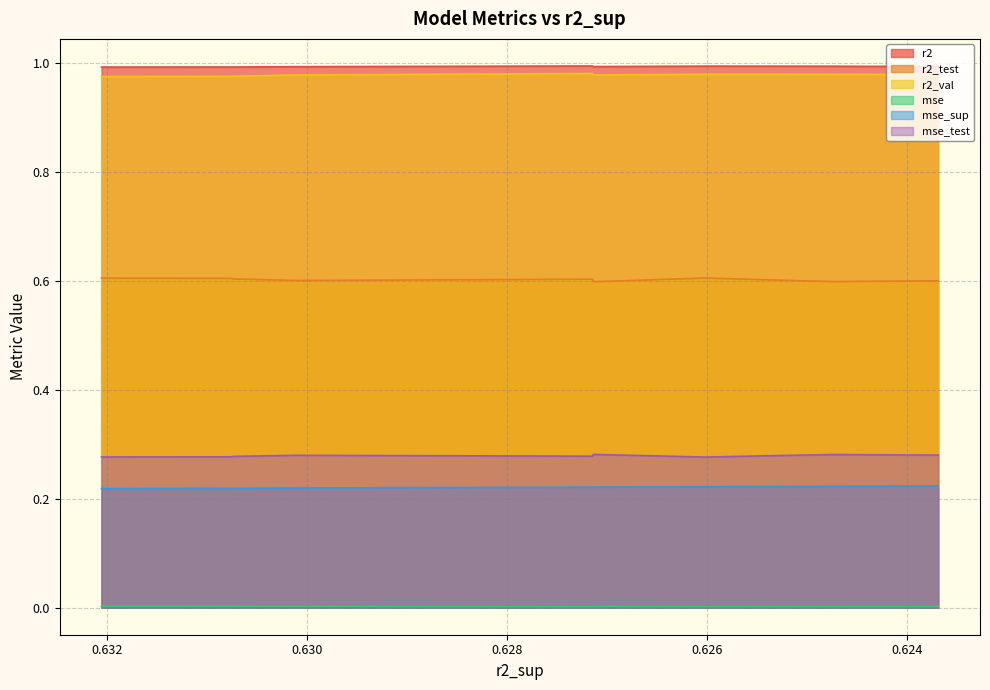

What is the value of the r2_test point at the 4th from the left?

0.6